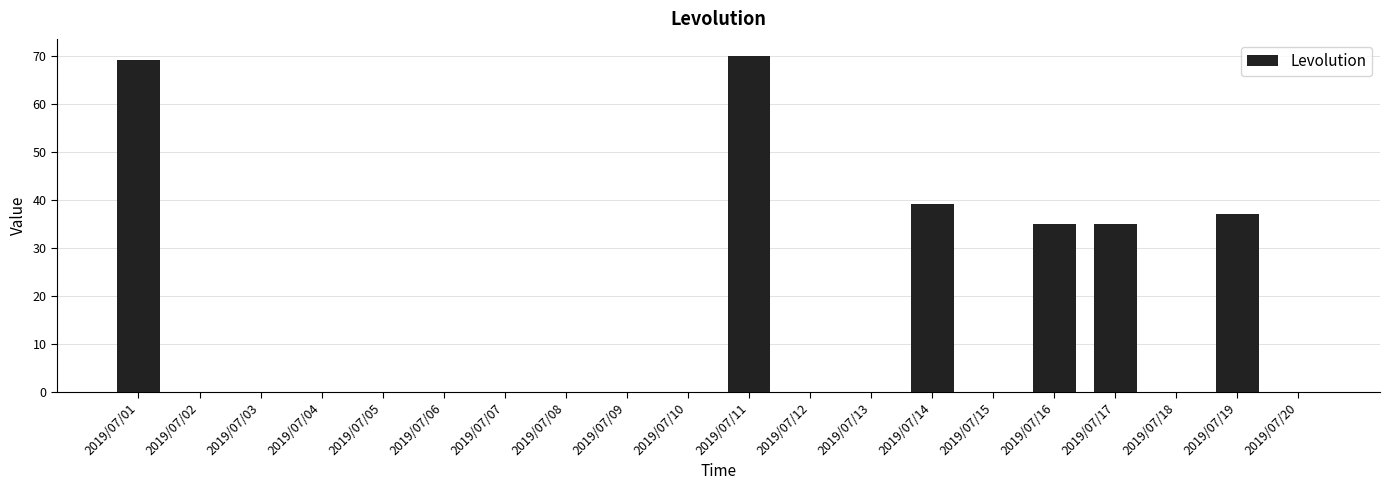

What is the sum of all values?

285